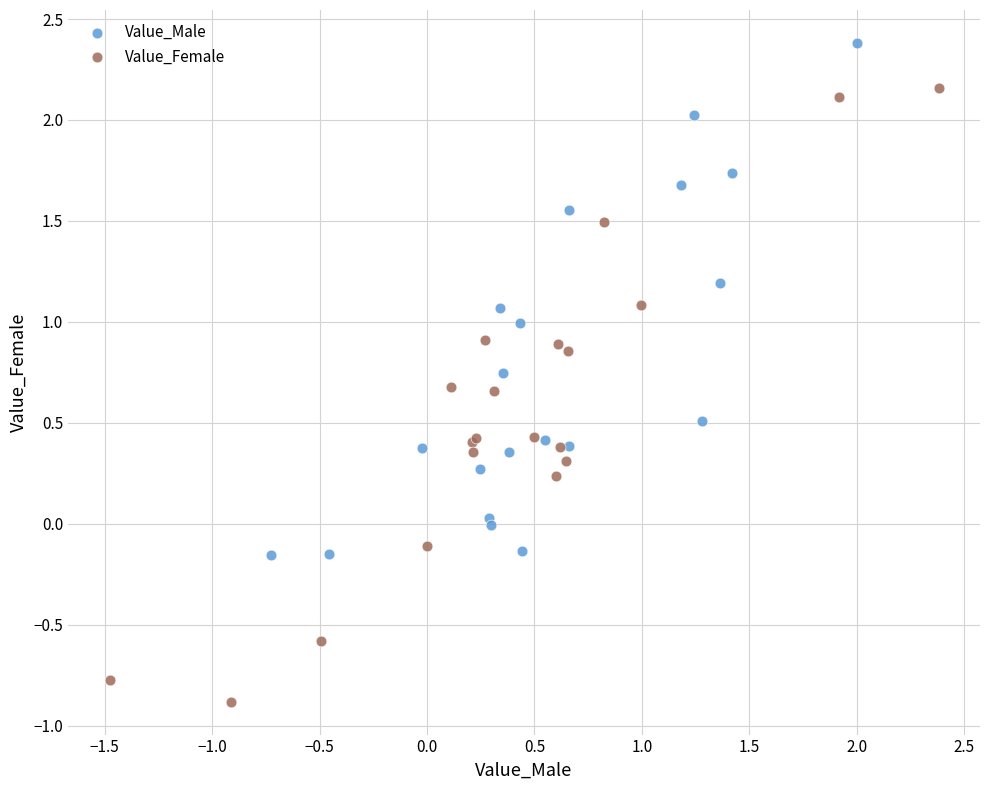

Which series contains the lowest Y value?

Value_Female